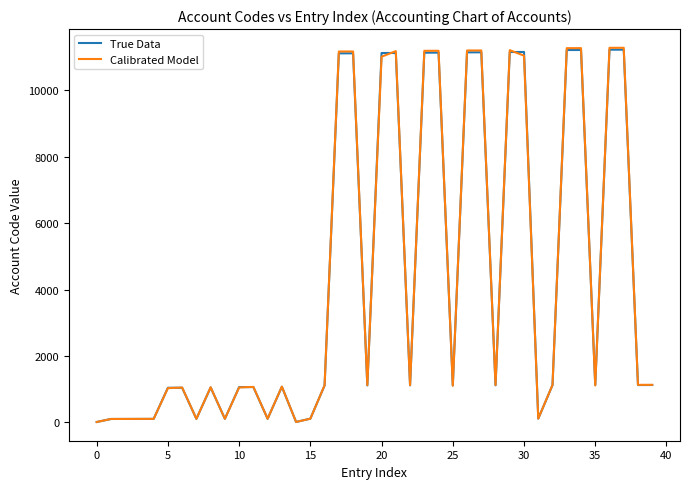

Which series has the largest range (max minus min)?

Calibrated Model